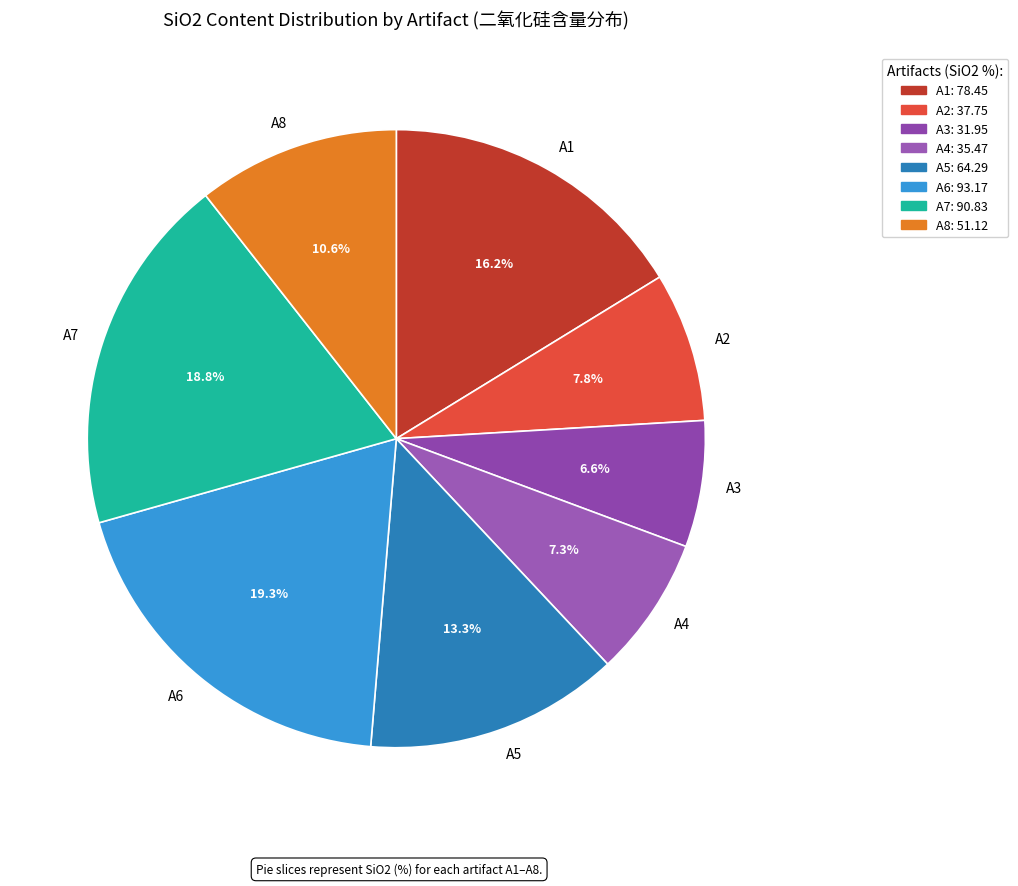

What is the smallest slice in the pie chart?

A3